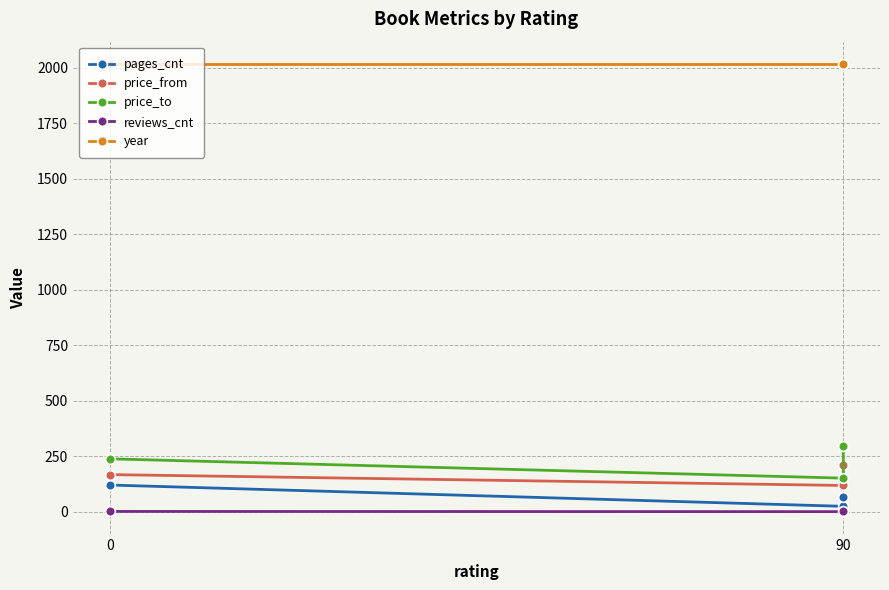

What is the difference between the second highest and minimum values in the price_to series?

87